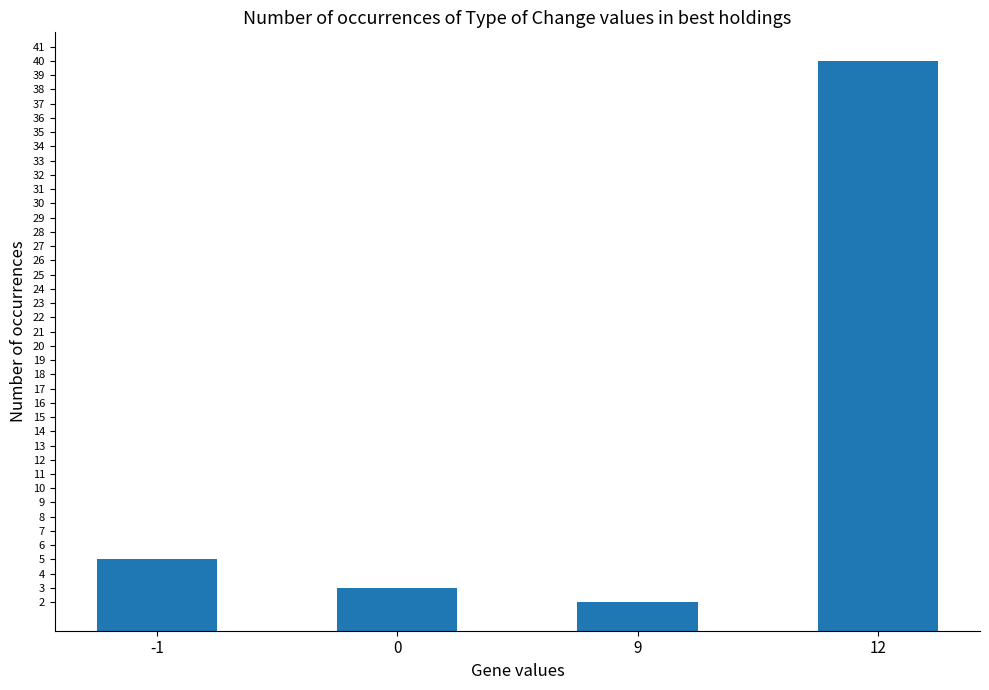

How many series are shown in this chart?

1